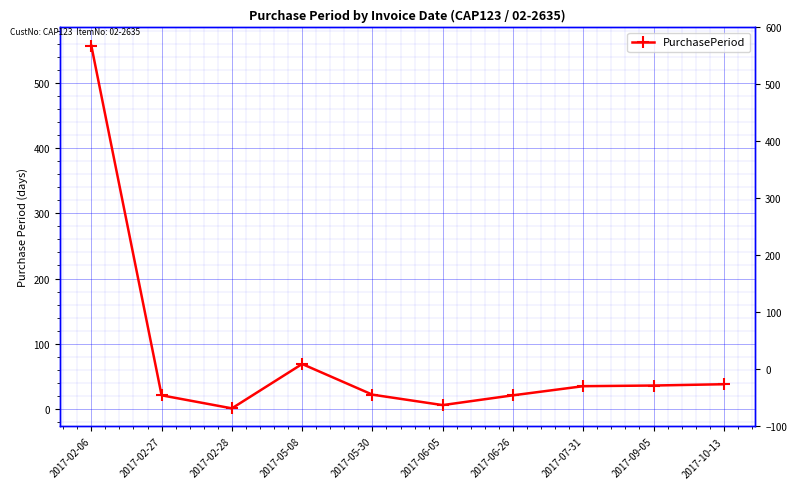

Count the number of data series in this chart.

1